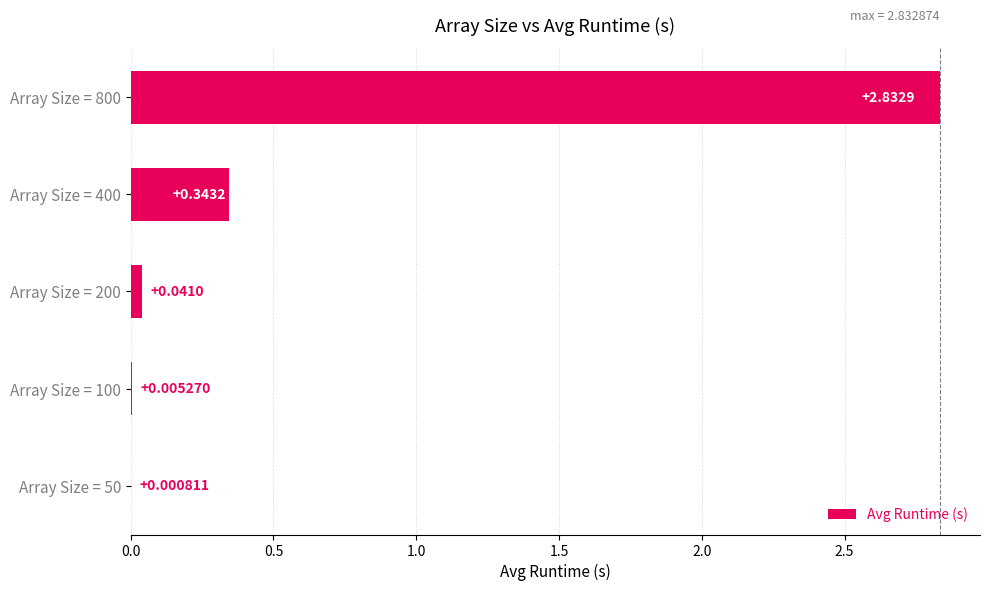

What is the change in value from Array Size = 400 to Array Size = 800?

+2.5